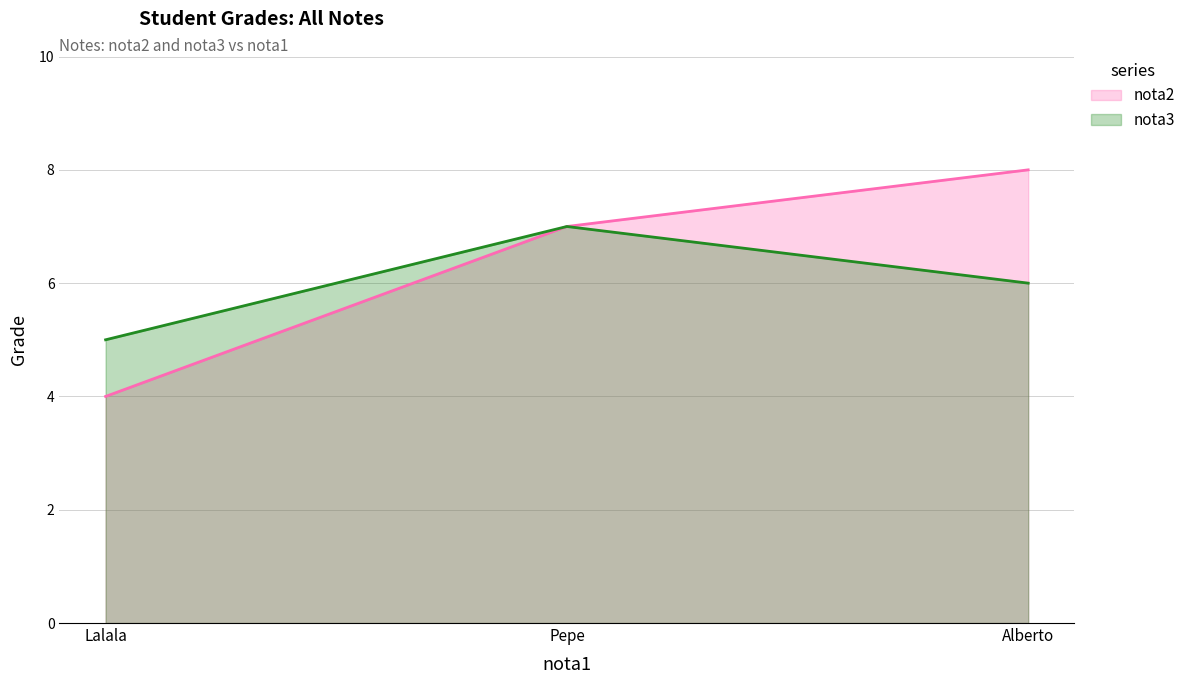

Which category has the highest value in the nota2 series?

Alberto